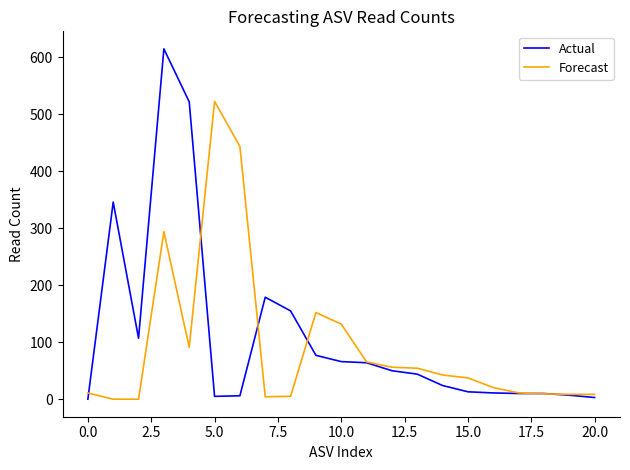

Rank the series by their maximum value, from lowest to highest.

Forecast, Actual